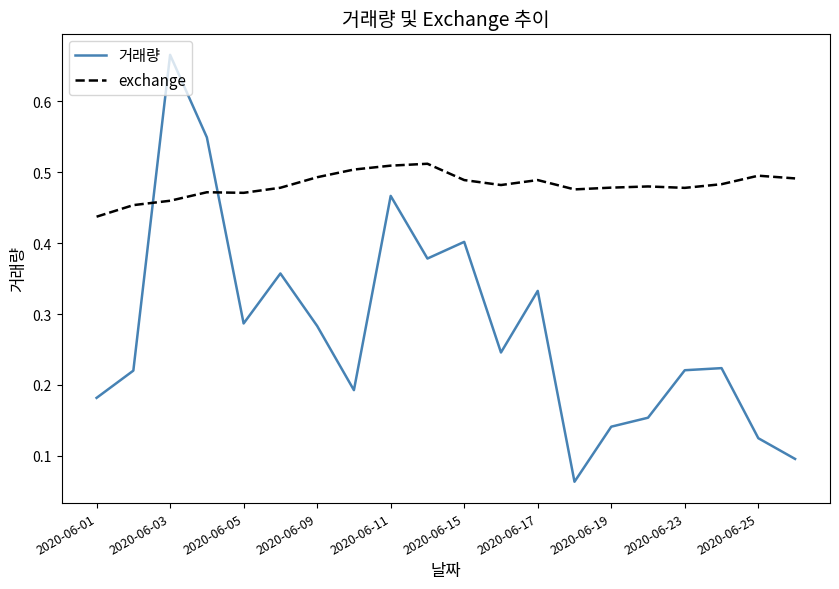

Which series has the largest total across all categories?

exchange